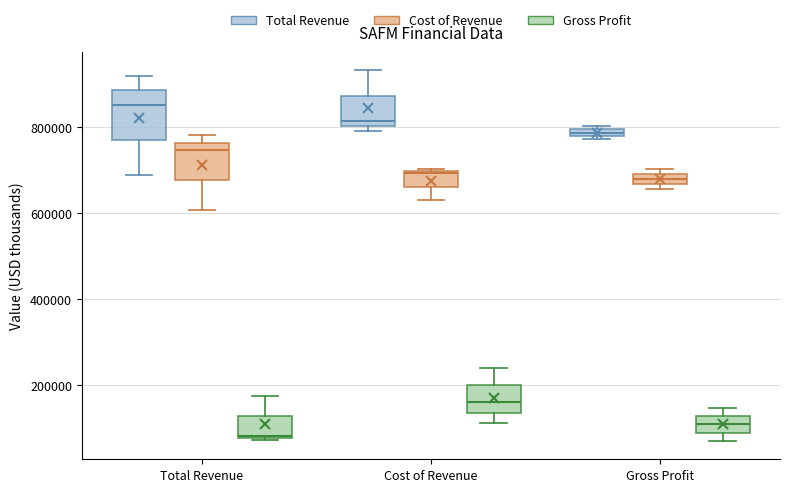

Where does the lower whisker of the box for Total Revenue (Cost of Revenue) end on the y-axis? The values are not printed on the chart, so give them approximately, as read against the axis.

600000